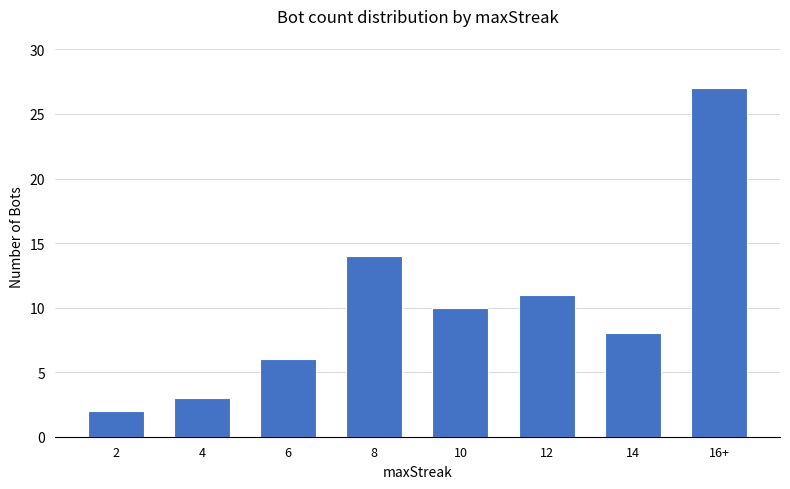

What position from the left is 4?

2